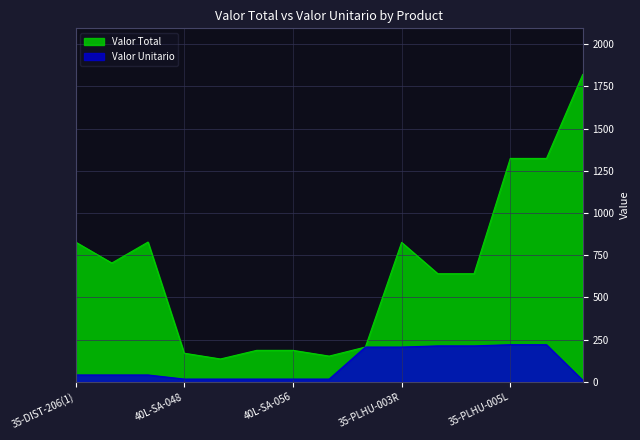

How many values in the Valor Unitario series exceed 41?

9